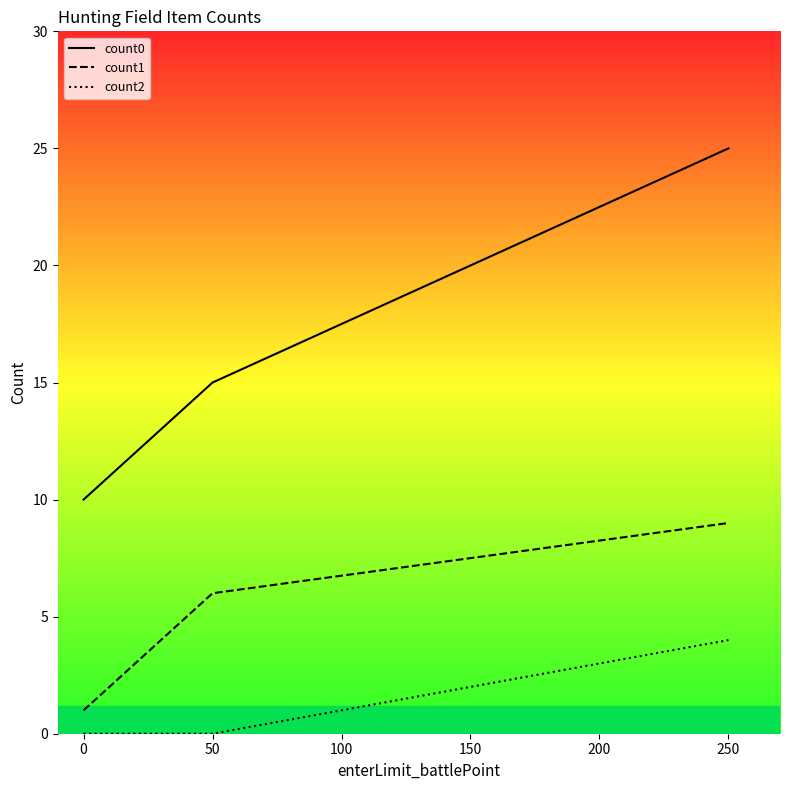

Does the chart display data point markers on the line(s)?

No